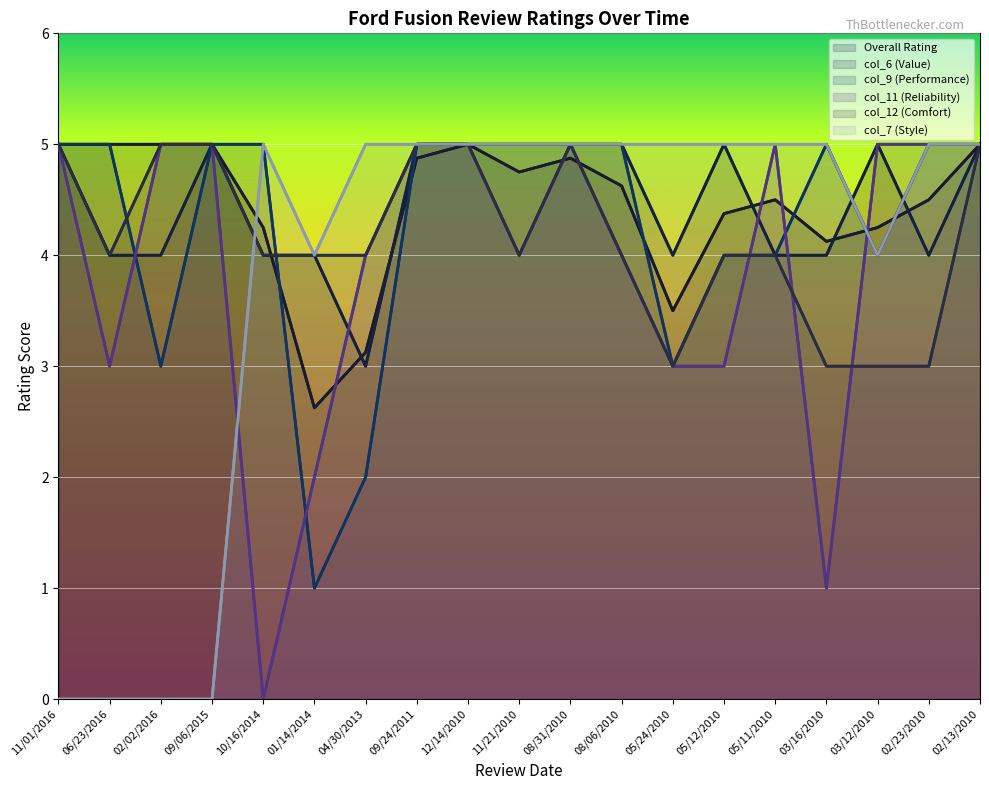

What is the value of the col_12 (Comfort) point at the 16th from the left?

3.0